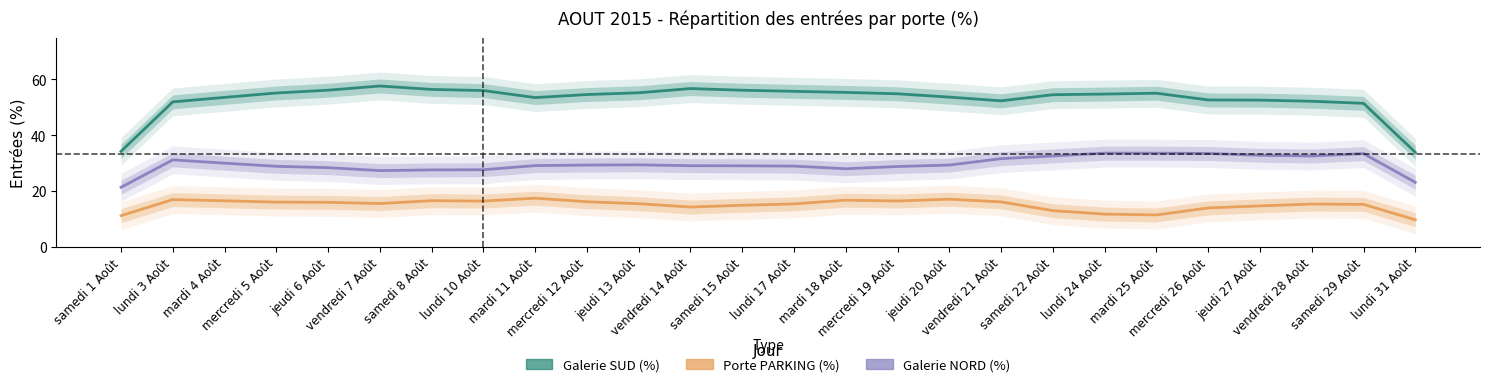

List the series in order of their peak value, lowest first.

Porte PARKING (%), Galerie NORD (%), Galerie SUD (%)